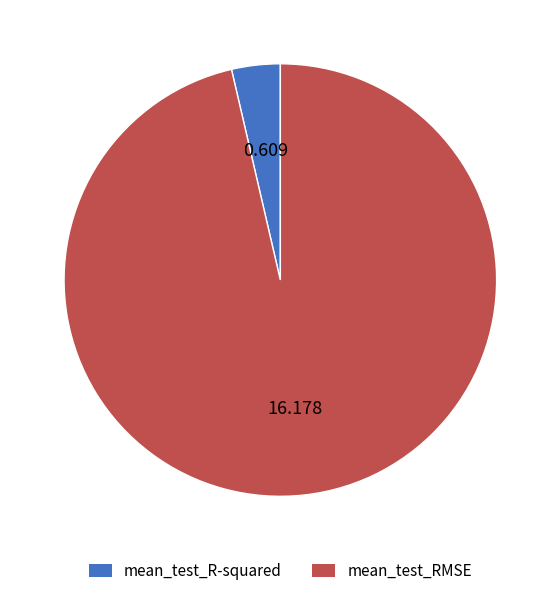

Which category accounts for the majority?

mean_test_RMSE